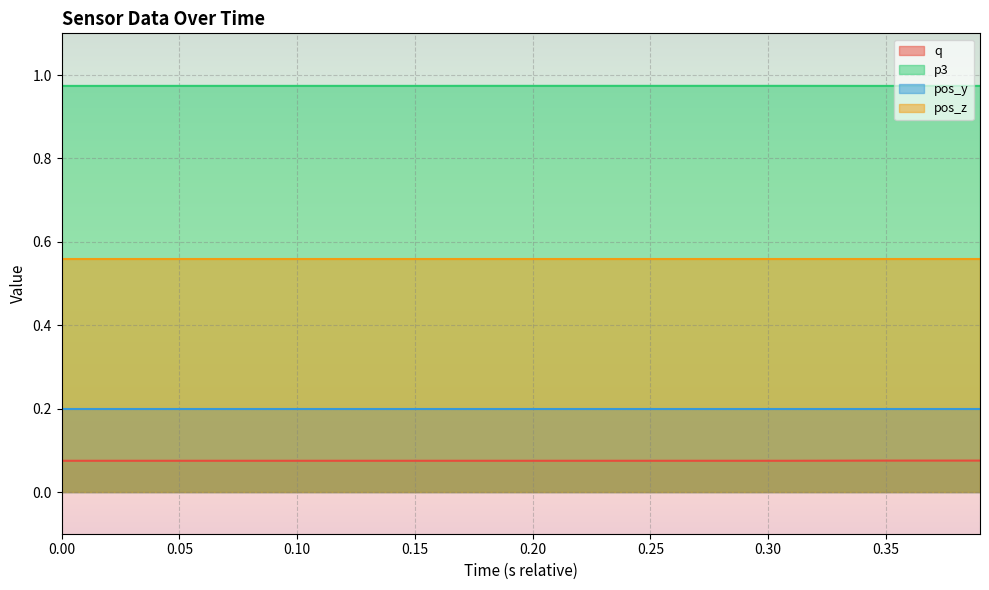

True or false: p3 has a value of 0.5 at 1589988581.6726642.

False